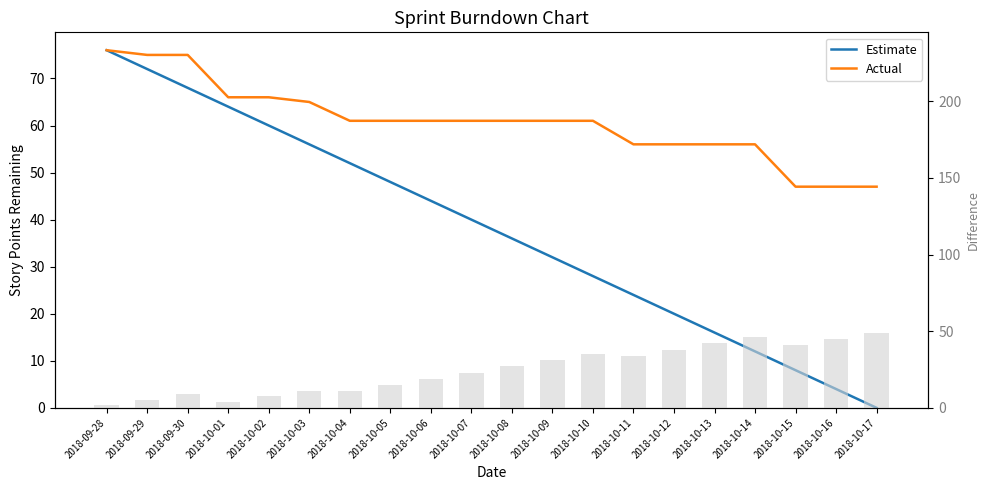

Reading left to right, list all the values displayed in this chart.

Estimate: 2018-09-28=76	2018-09-29=72	2018-09-30=68	2018-10-01=64	2018-10-02=60	2018-10-03=56	2018-10-04=52	2018-10-05=48	2018-10-06=44	2018-10-07=40	2018-10-08=36	2018-10-09=32	2018-10-10=28	2018-10-11=24	2018-10-12=20	2018-10-13=16	2018-10-14=12	2018-10-15=8	2018-10-16=4	2018-10-17=0
Actual: 2018-09-28=76	2018-09-29=75	2018-09-30=75	2018-10-01=66	2018-10-02=66	2018-10-03=65	2018-10-04=61	2018-10-05=61	2018-10-06=61	2018-10-07=61	2018-10-08=61	2018-10-09=61	2018-10-10=61	2018-10-11=56	2018-10-12=56	2018-10-13=56	2018-10-14=56	2018-10-15=47	2018-10-16=47	2018-10-17=47